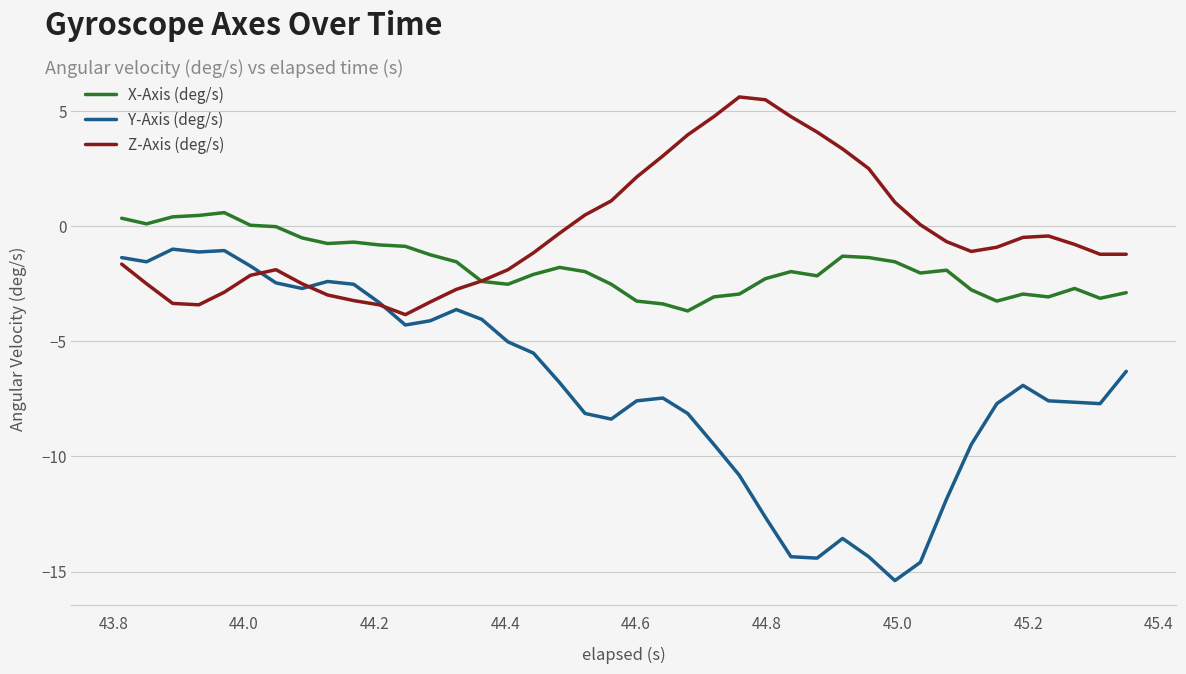

Which series has the largest total across all categories?

Z-Axis (deg/s)